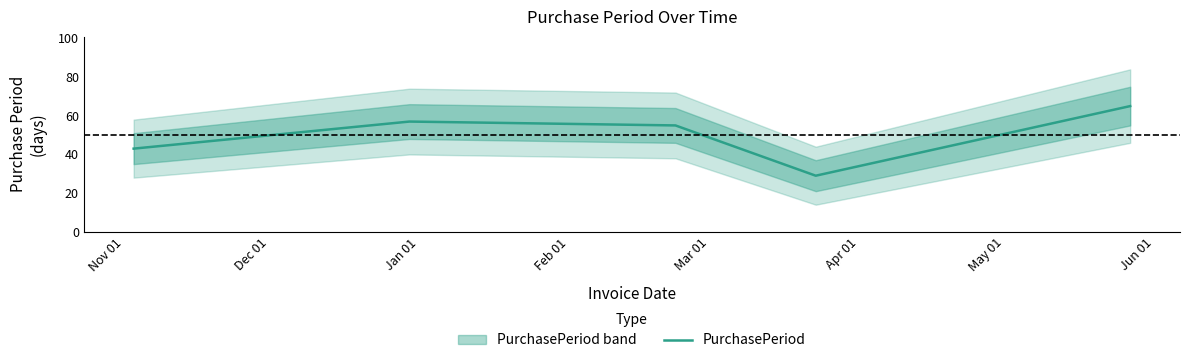

How many data points are above 55?

2